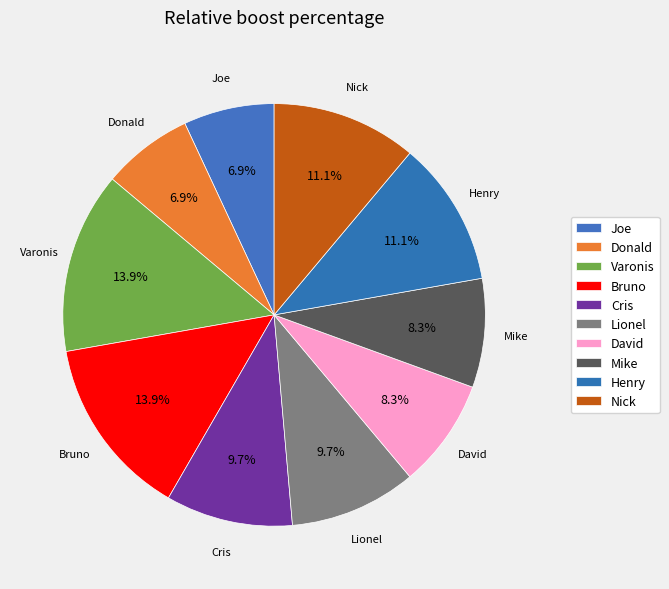

How many segments does this pie chart have?

10